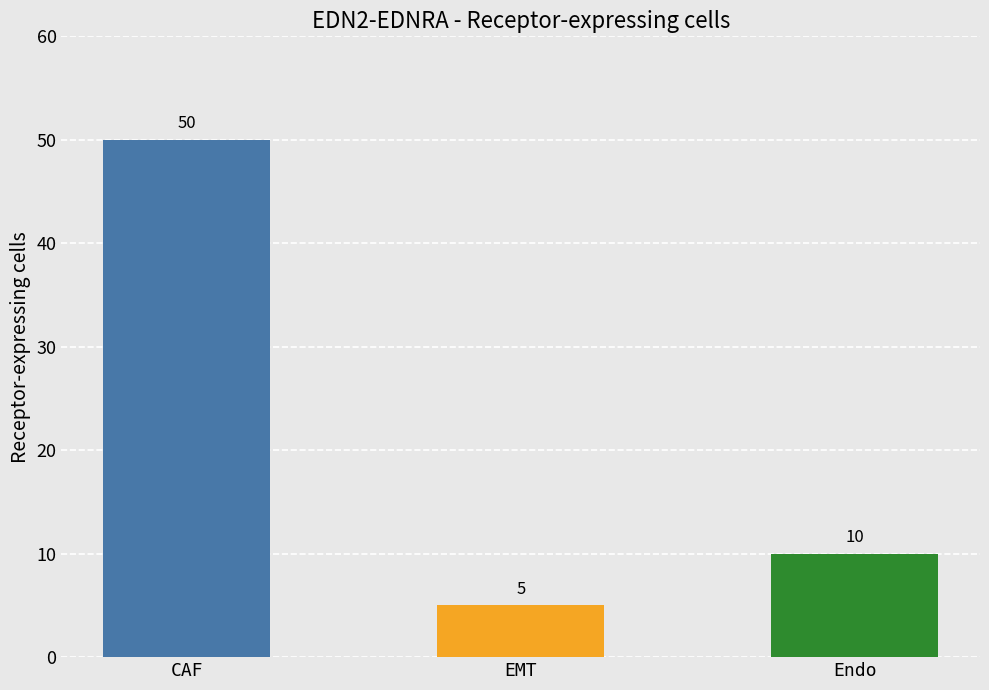

Count the number of data series in this chart.

1